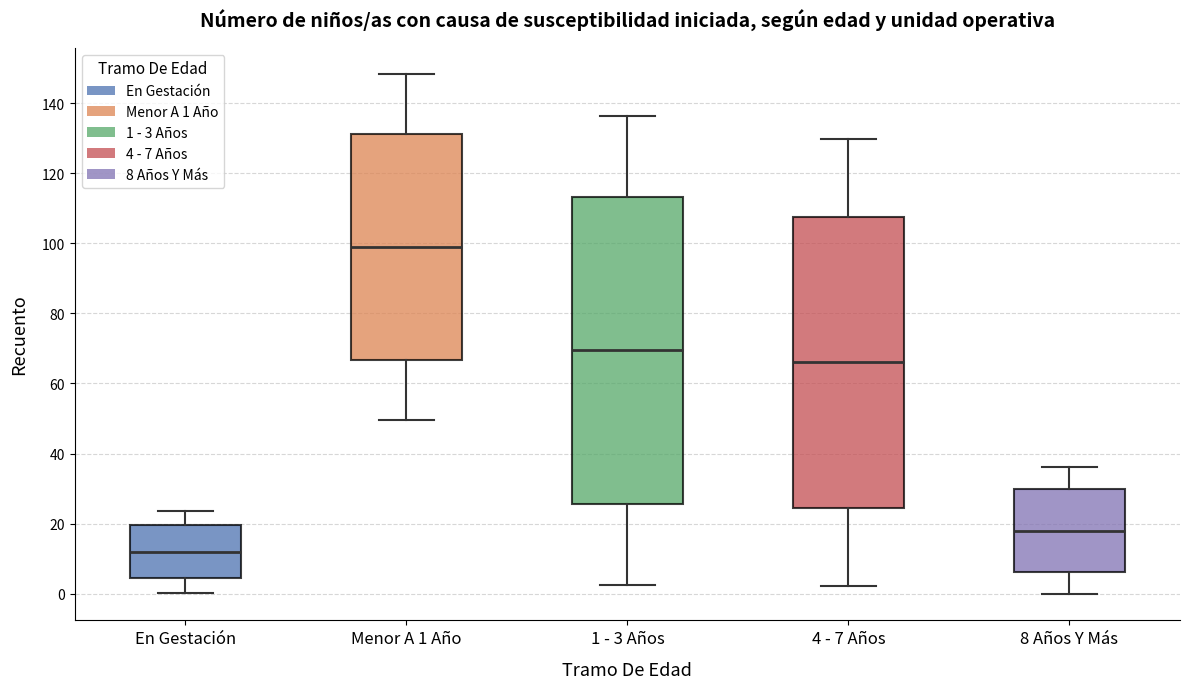

Reading left to right, transcribe this box plot: for each box, give where its median line is, the range the box spans, and where its two whiskers end, as read against the y-axis. The values are not printed on the chart, so give them approximately, as read against the axis.

En Gestación: median 12, box 4 to 20, whiskers 0 to 24
Menor A 1 Año: median 100, box 66 to 132, whiskers 50 to 148
1 - 3 Años: median 70, box 26 to 114, whiskers 2 to 136
4 - 7 Años: median 66, box 24 to 108, whiskers 2 to 130
8 Años Y Más: median 18, box 6 to 30, whiskers 0 to 36